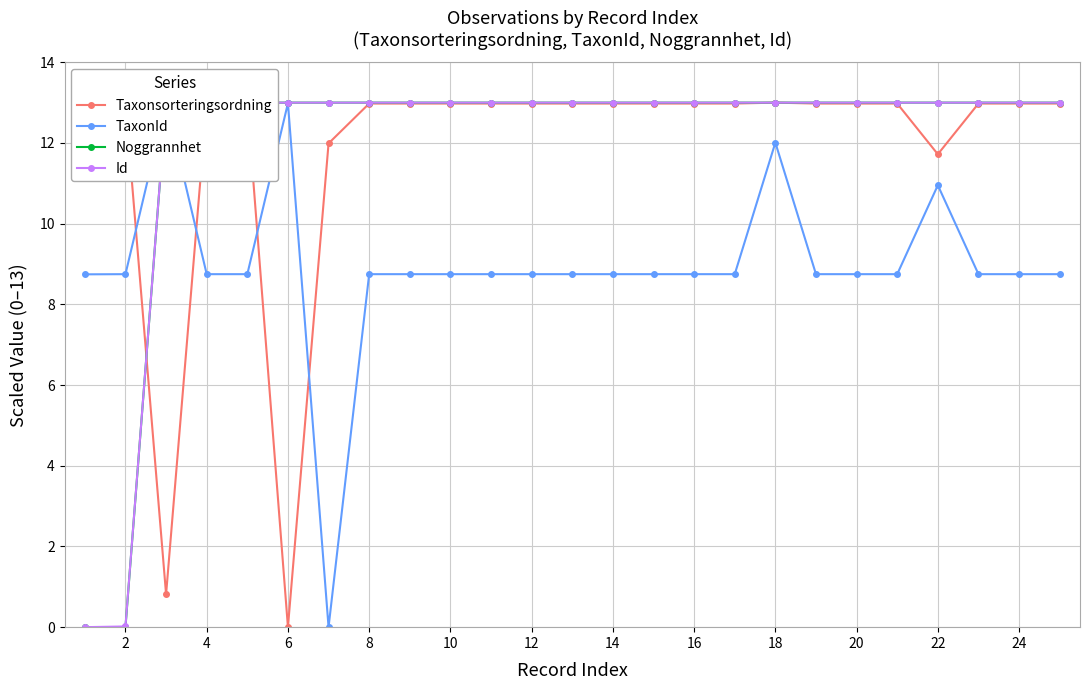

Is it true that Taxonsorteringsordning equals 13.0 at 20?

True